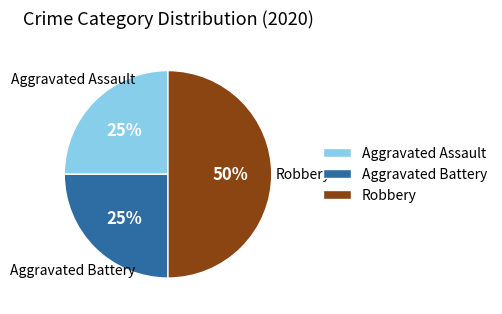

Which category has the biggest portion of the pie?

Robbery